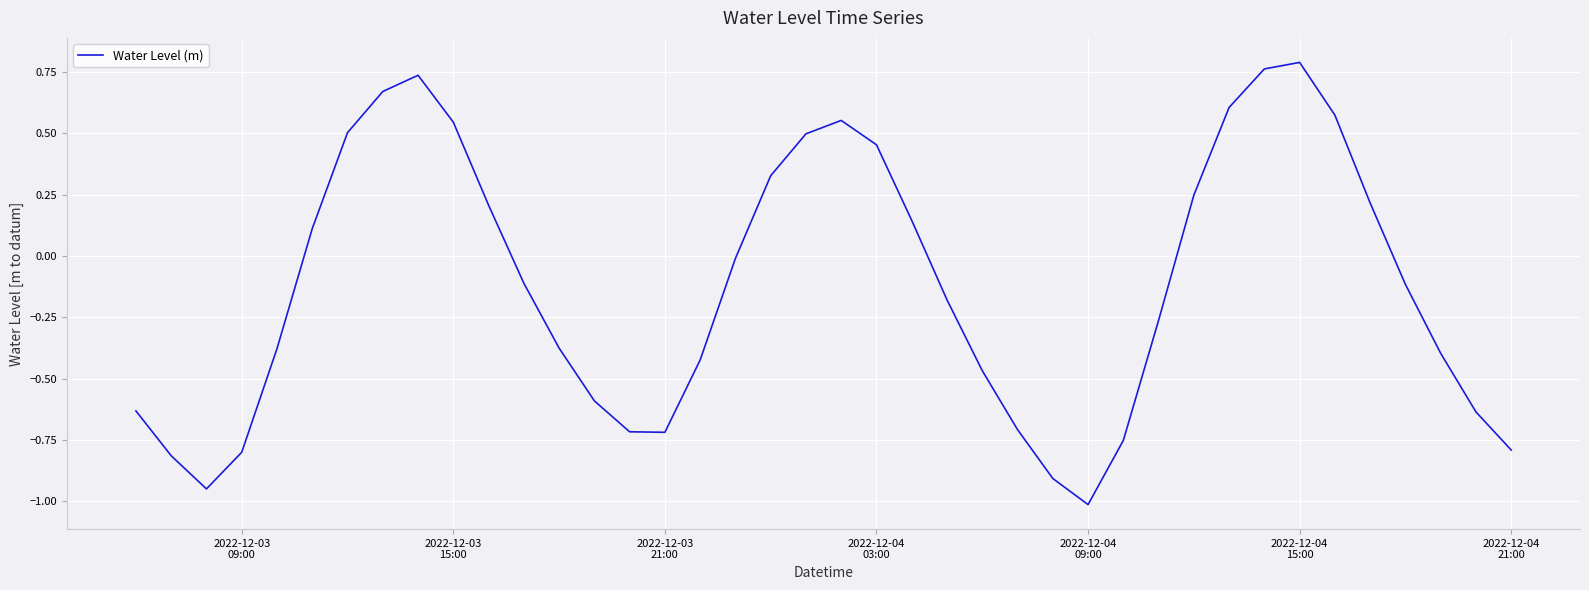

What is the difference between the maximum and minimum values?

1.8